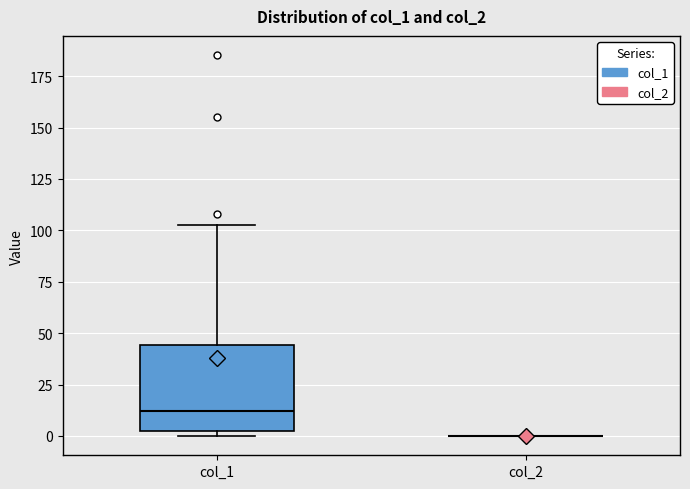

Which box is the tallest, from its lower edge to its upper edge?

col_1